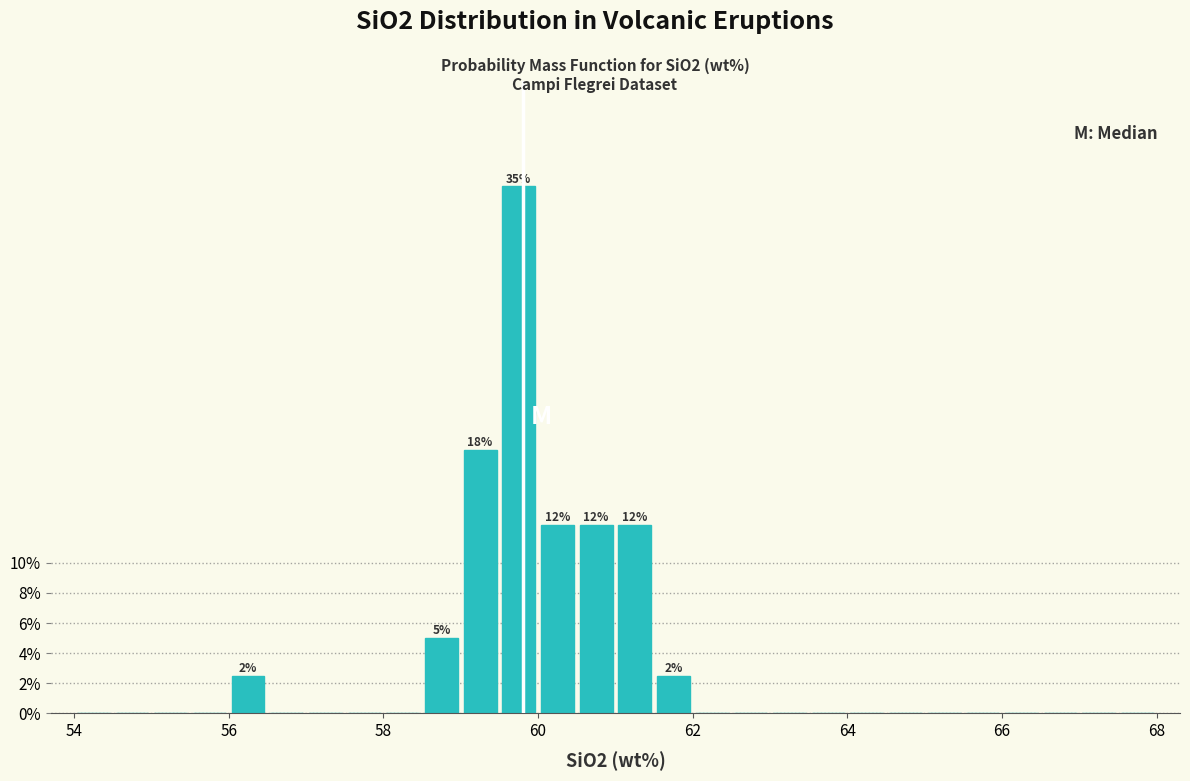

Read against the x-axis, roughly where is the centre of the tallest bar?

59.8